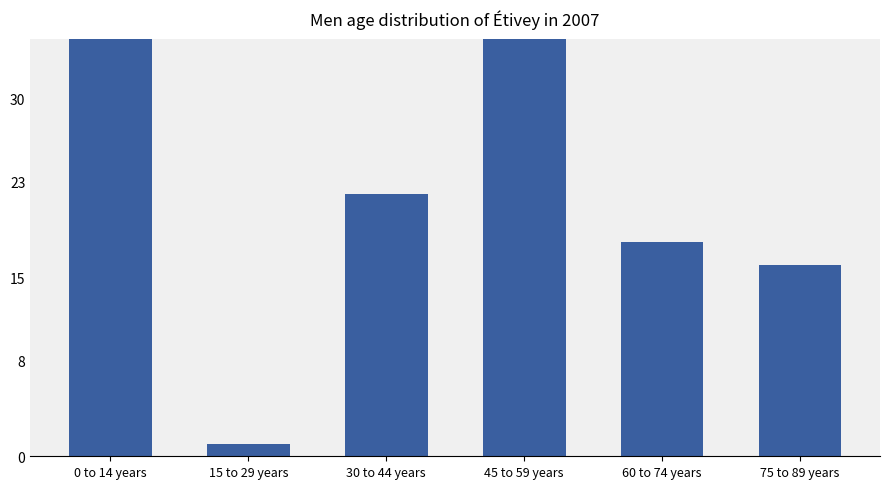

Reading left to right, extract all data points from this chart.

0 to 14 years=52	15 to 29 years=1	30 to 44 years=22	45 to 59 years=55	60 to 74 years=18	75 to 89 years=16